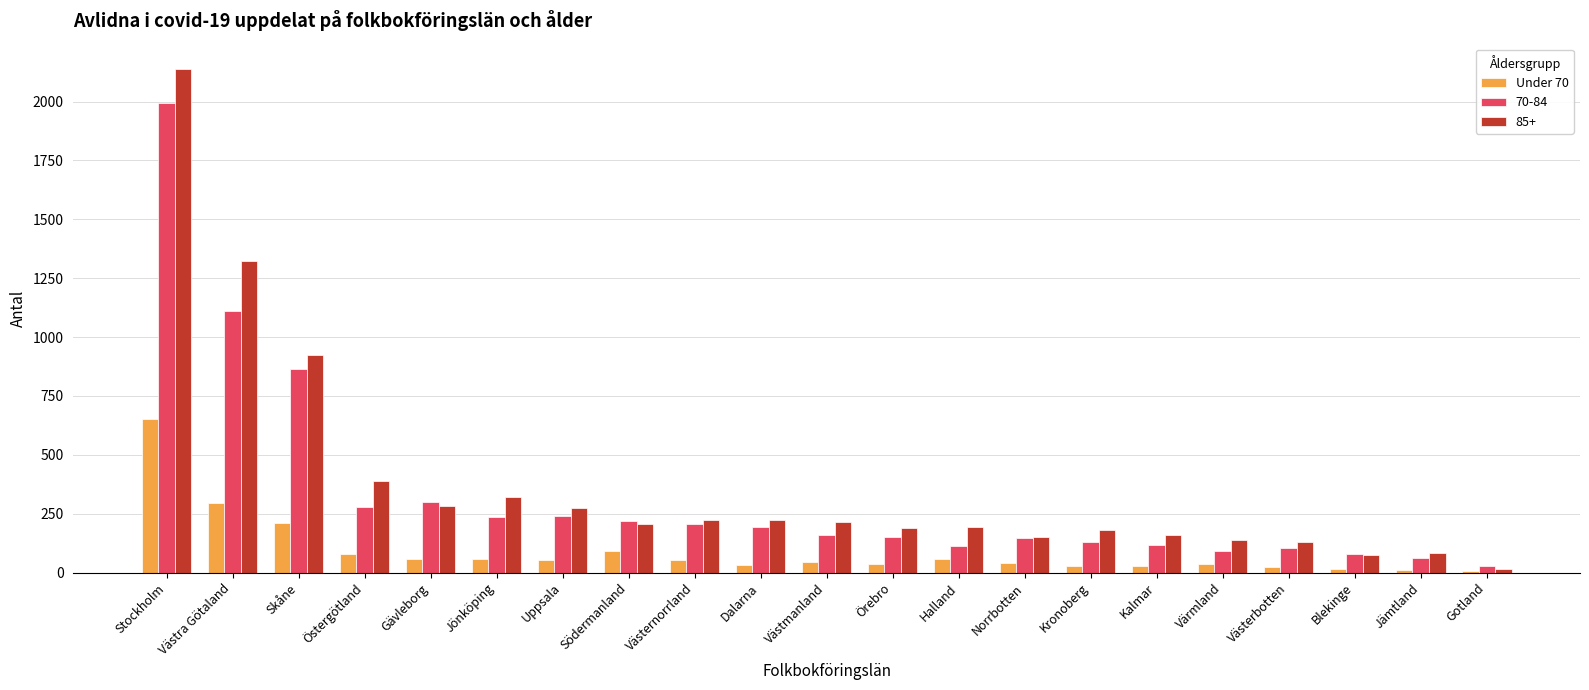

What is the spread (max minus min) of values at Skåne?

716